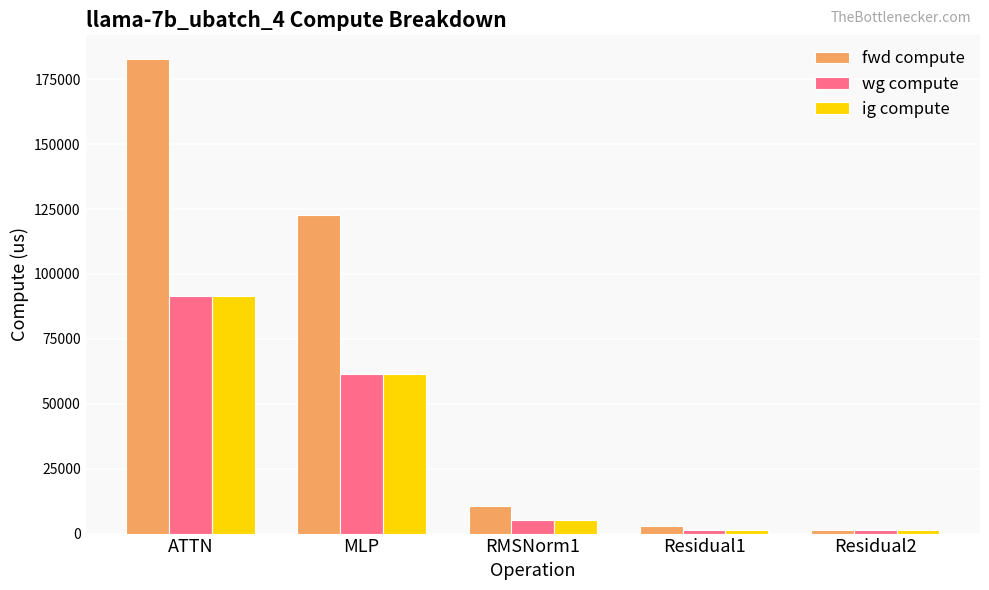

What is the difference between the second highest and second lowest values in the fwd compute series?

119818.8